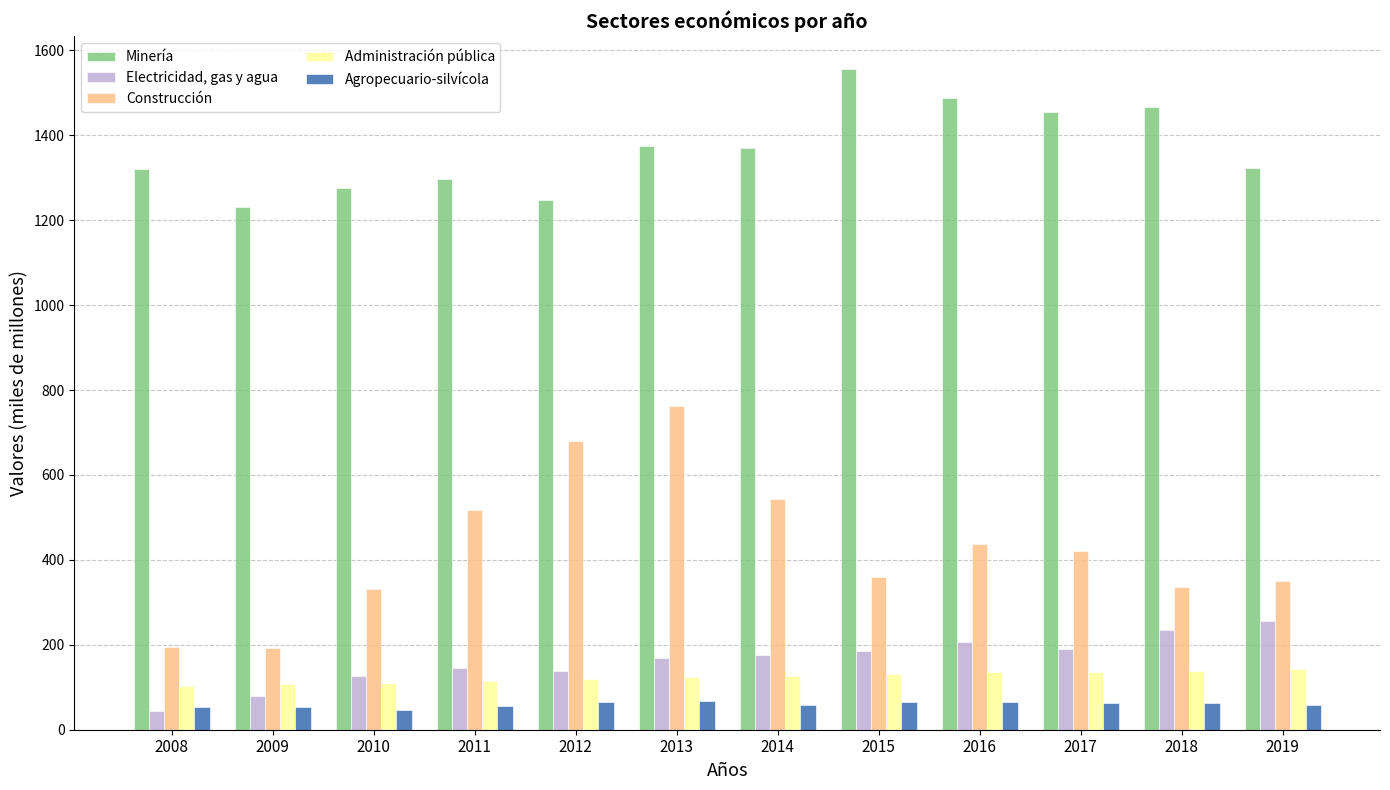

What is the spread (max minus min) of values at 2008?

1277